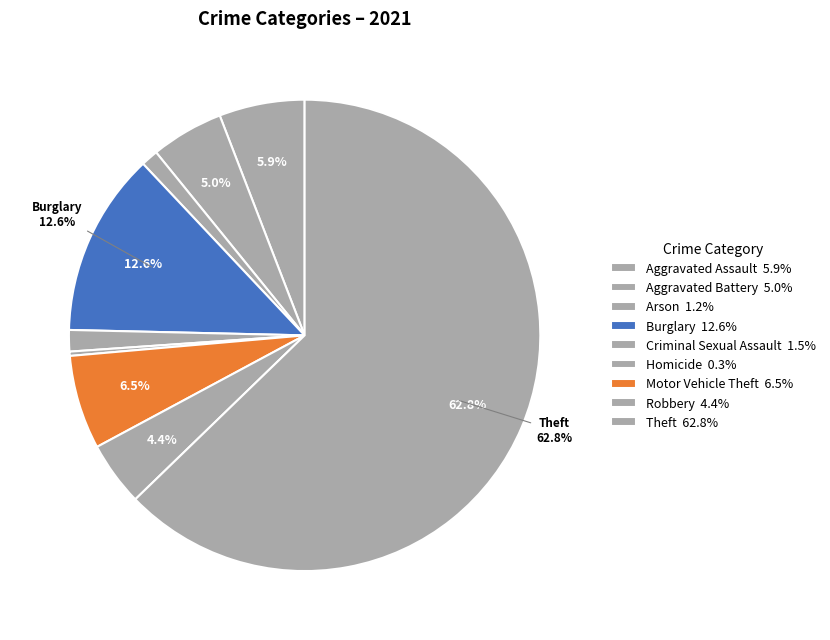

What is the majority slice?

Theft